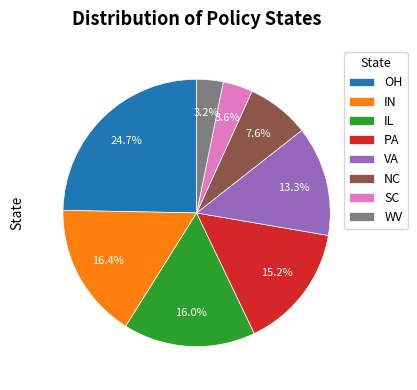

What percentage is the IL slice, to the nearest percent?

16%